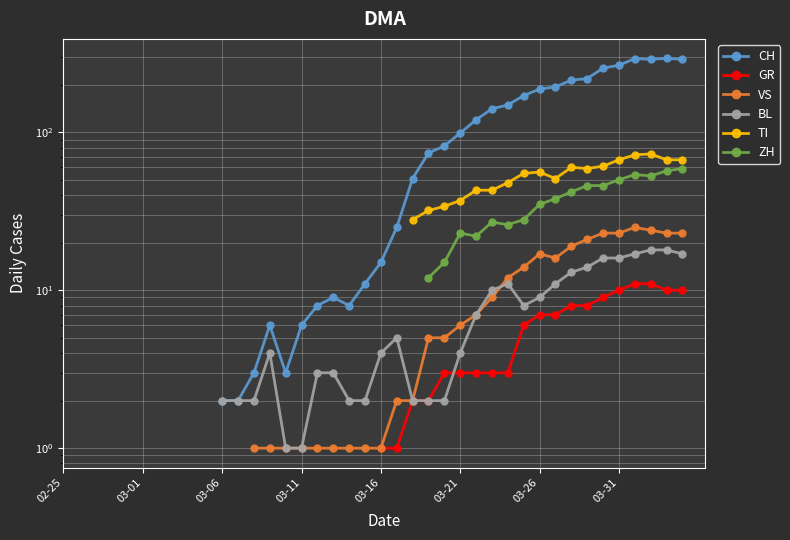

What is the label of the 23rd point from the left?

22